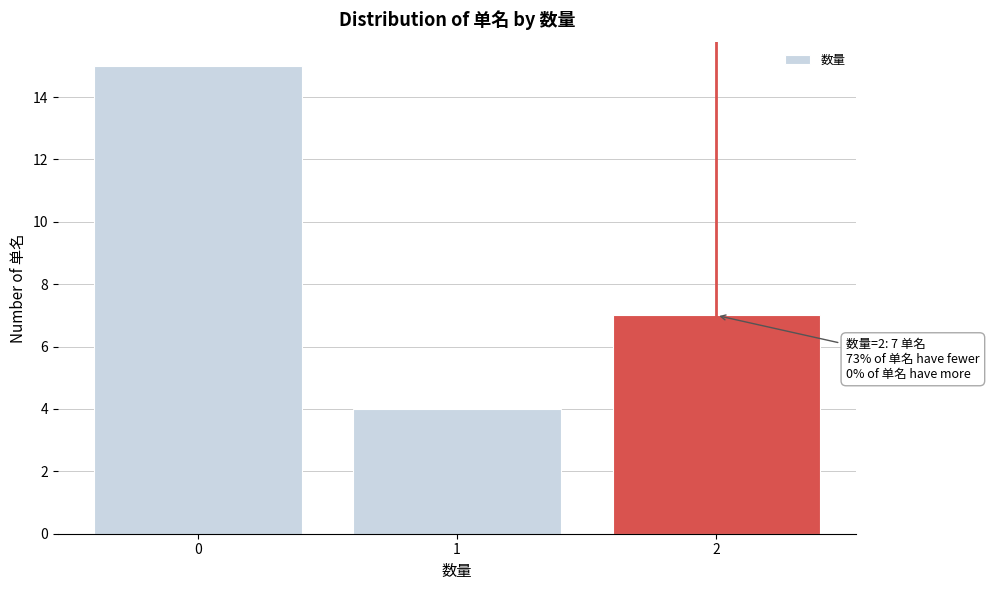

Reading left to right, transcribe all the data shown in this chart.

0=15	1=4	2=7